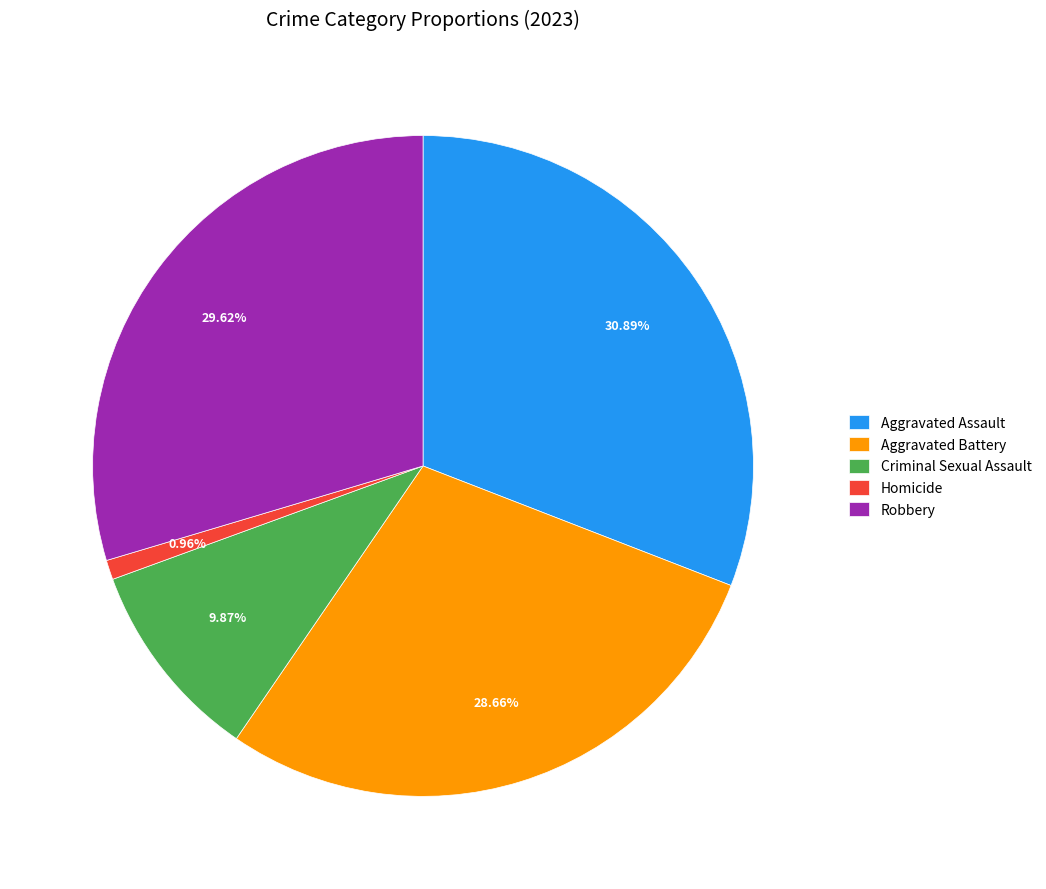

How many segments does this pie chart have?

5